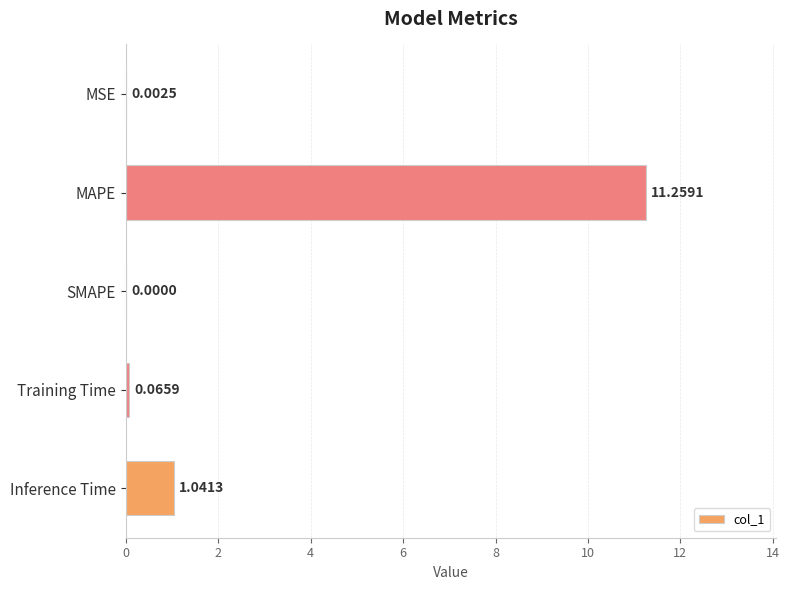

At which label is the value closest to 5?

Inference Time